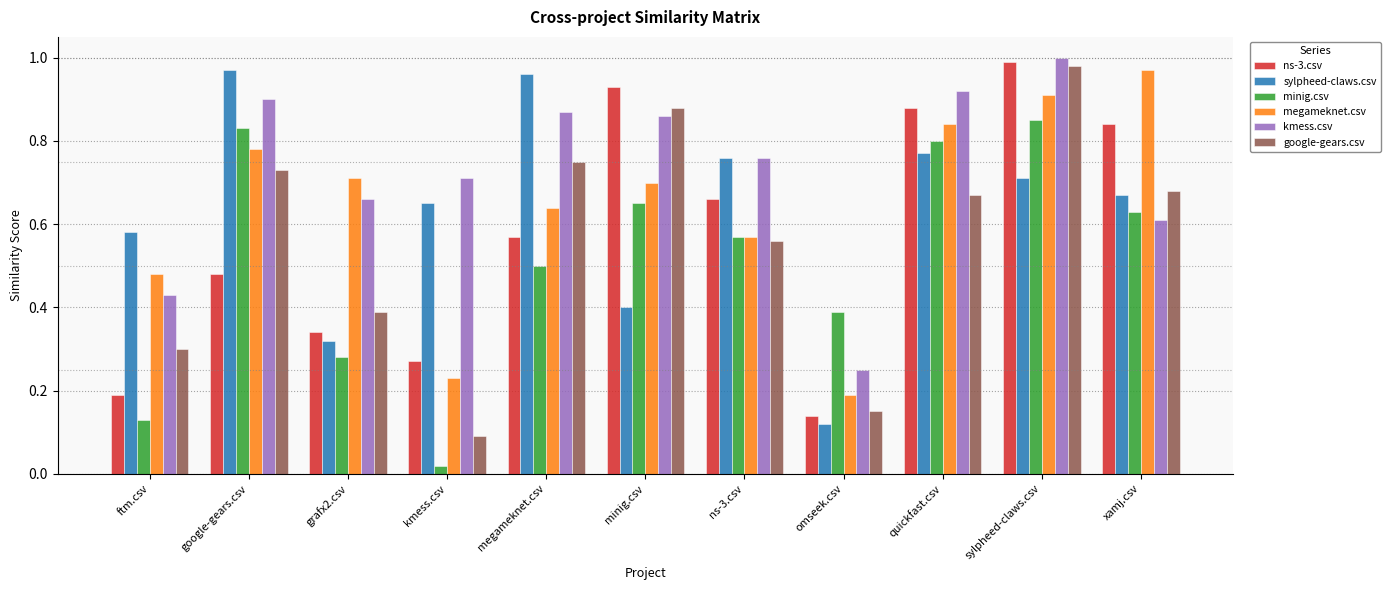

Rank the categories by megameknet.csv value from lowest to highest.

omseek.csv, kmess.csv, ftm.csv, ns-3.csv, megameknet.csv, minig.csv, grafx2.csv, google-gears.csv, quickfast.csv, sylpheed-claws.csv, xamj.csv